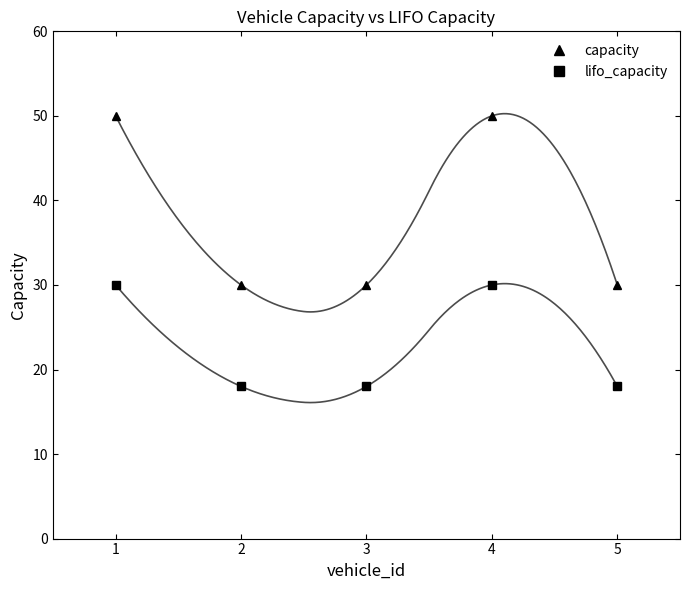

True or false: lifo_capacity and capacity intersect in this chart.

False